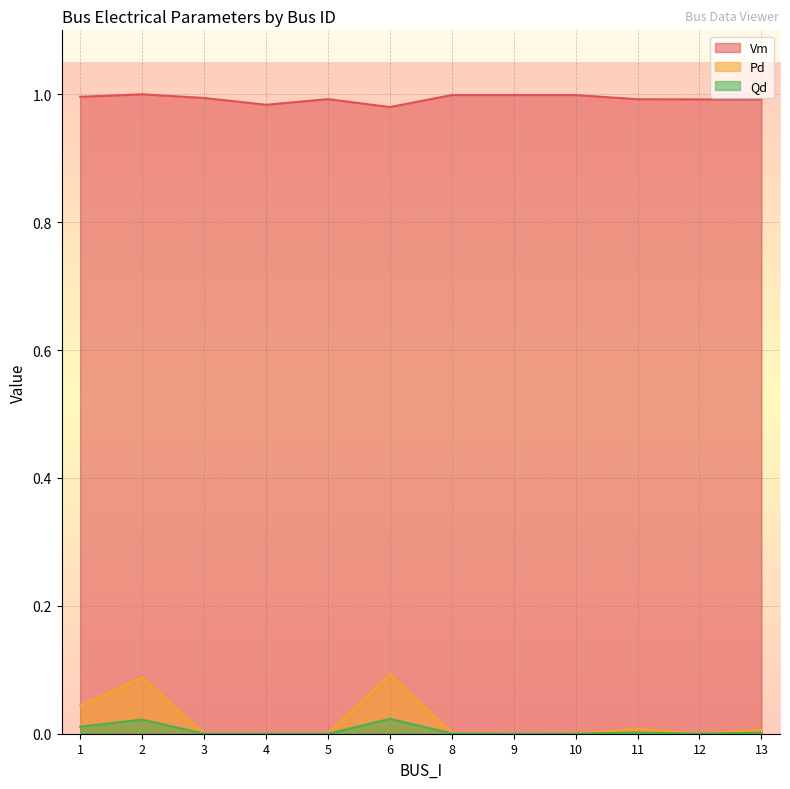

True or false: Vm and Qd cross at least once.

False